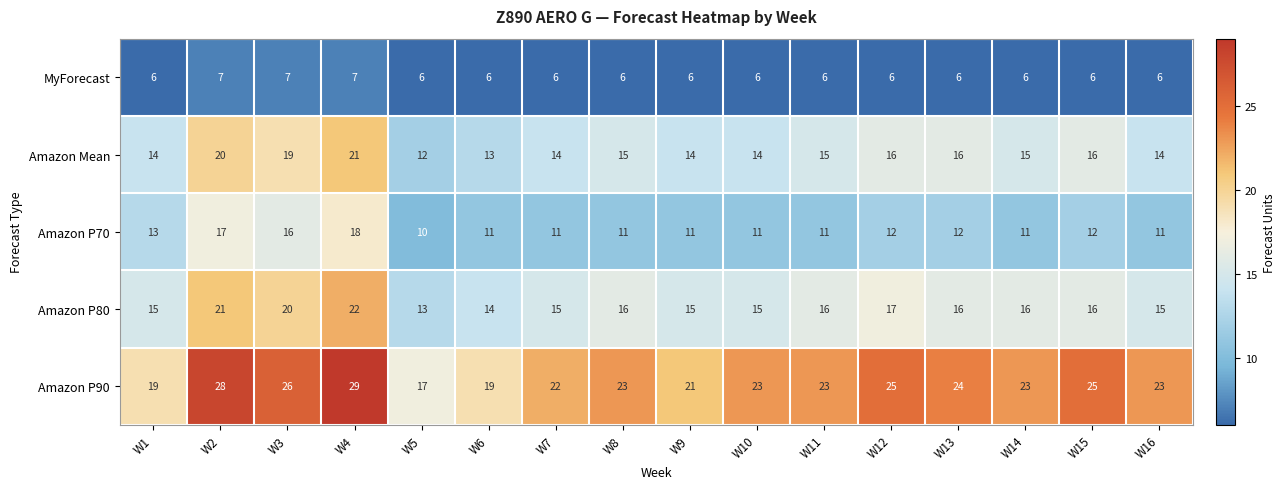

At which label does Amazon P70 first exceed 11?

W1